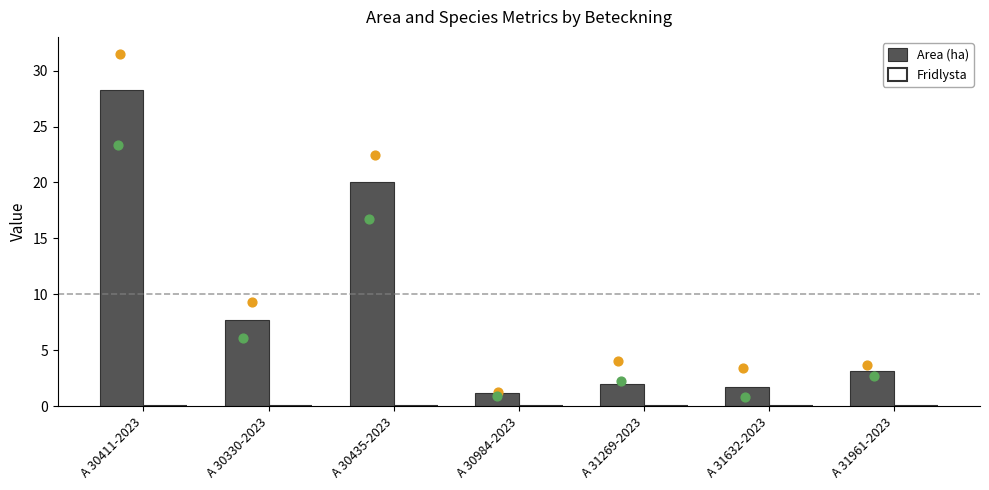

What are all the series names shown in the legend?

Area (ha), Fridlysta